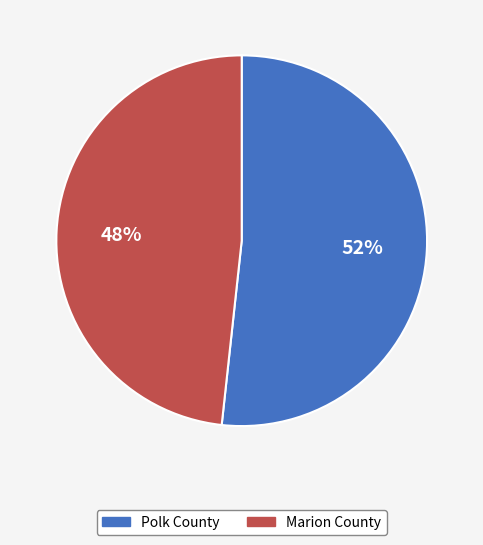

True or false: Marion County accounts for 41% of the total.

False